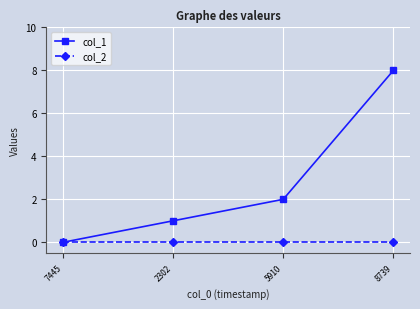

At which label is col_1 closest to 4?

5910